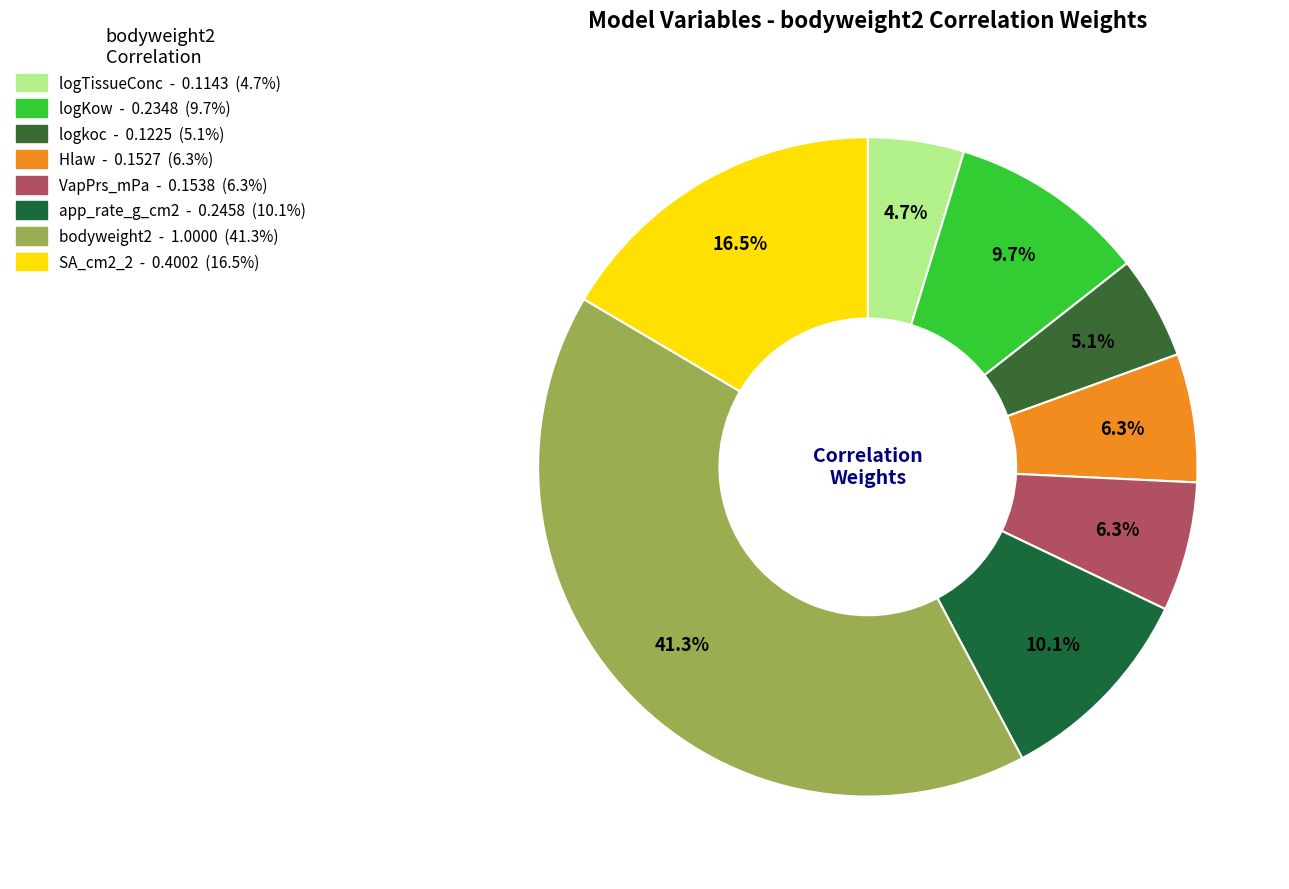

How many slices are in this pie chart?

8